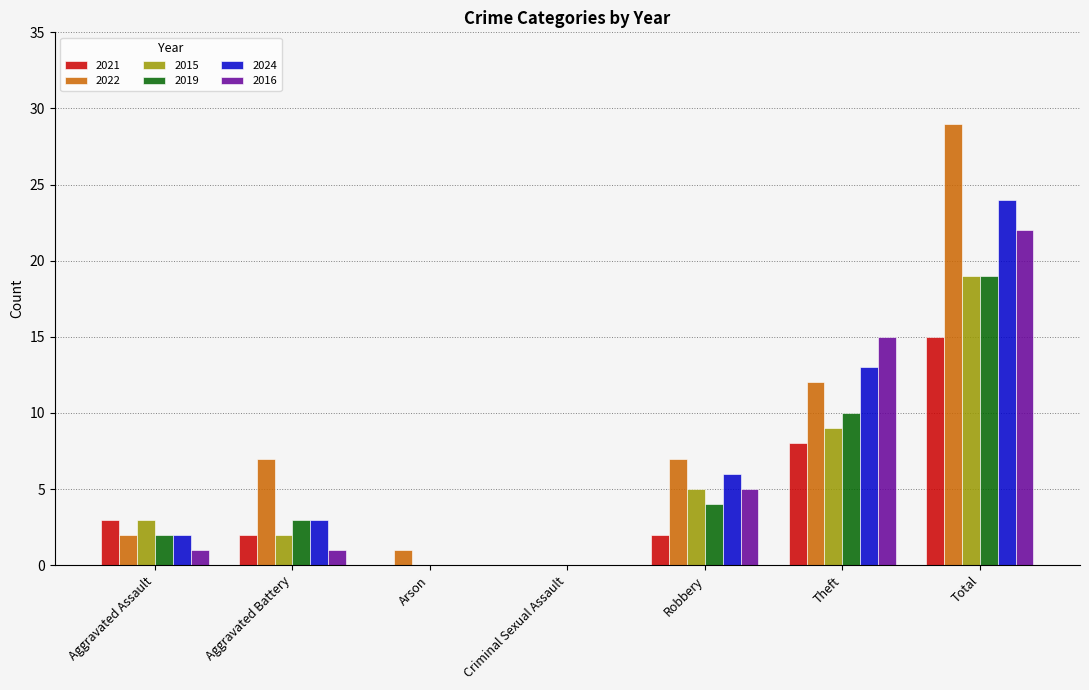

What is the sum of all 2016 values?

44